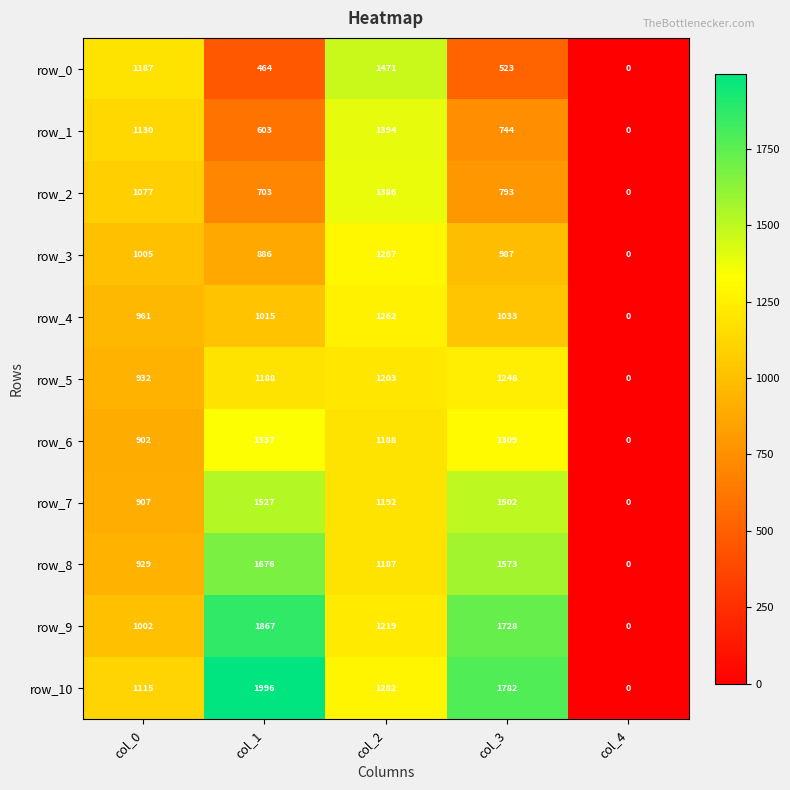

What is the sum of all row_8 values?

5365